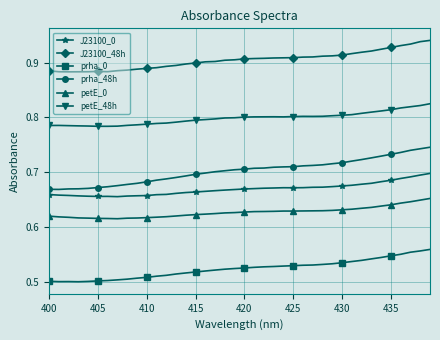

True or false: petE_0 and J23100_0 intersect in this chart.

False